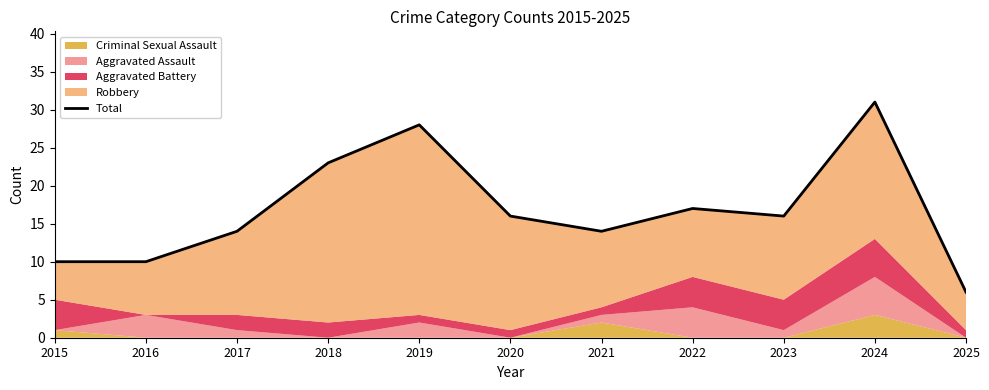

What is the difference between the second highest and second lowest values?

18